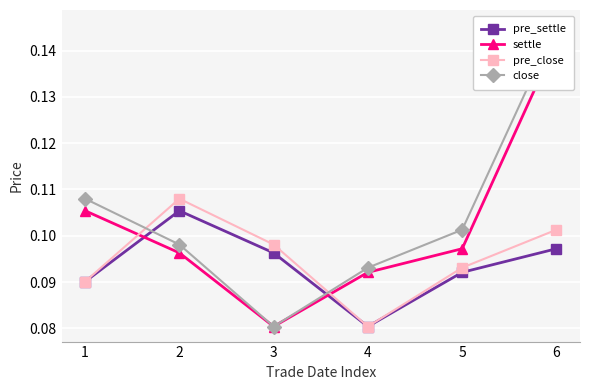

True or false: pre_close has a value of 0.0 at 6.

False